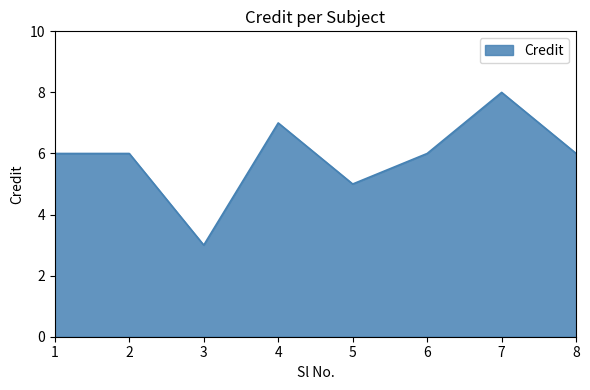

What is the change in value from 3 to 5?

+2